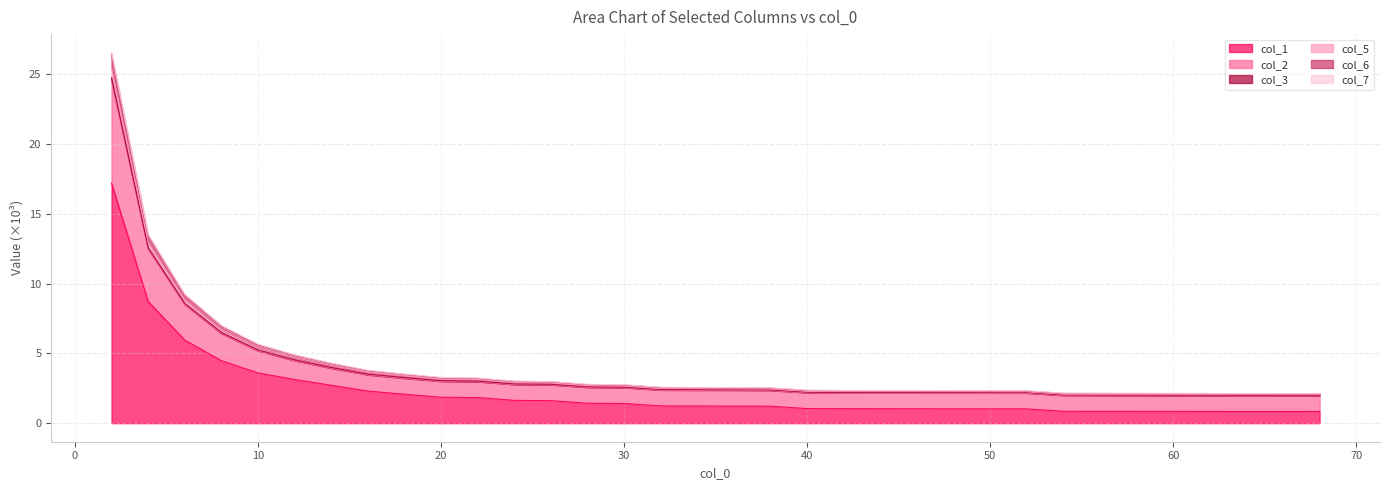

Reading left to right, extract all data points from this chart.

col_1: 2=17.2	4=8.7	6=6.0	8=4.5	10=3.6	12=3.1	14=2.7	16=2.3	18=2.1	20=1.9	22=1.8	24=1.6	26=1.6	28=1.4	30=1.4	32=1.2	34=1.2	36=1.2	38=1.2	40=1.0	42=1.0	44=1.0	46=1.0	48=1.0	50=1.0	52=1.0	54=0.9	56=0.9	58=0.8	60=0.8	62=0.8	64=0.8	66=0.8	68=0.8
col_2: 2=24.6	4=12.5	6=8.5	8=6.4	10=5.2	12=4.5	14=4.0	16=3.5	18=3.2	20=3.0	22=3.0	24=2.8	26=2.8	28=2.6	30=2.6	32=2.4	34=2.4	36=2.4	38=2.4	40=2.2	42=2.2	44=2.2	46=2.2	48=2.2	50=2.2	52=2.2	54=2.0	56=2.0	58=2.0	60=2.0	62=2.0	64=2.0	66=2.0	68=2.0
col_3: 2=26.6	4=13.5	6=9.2	8=7.0	10=5.7	12=4.9	14=4.3	16=3.8	18=3.5	20=3.3	22=3.2	24=3.0	26=3.0	28=2.8	30=2.8	32=2.6	34=2.6	36=2.6	38=2.5	40=2.4	42=2.4	44=2.3	46=2.3	48=2.3	50=2.3	52=2.3	54=2.2	56=2.1	58=2.1	60=2.1	62=2.1	64=2.1	66=2.1	68=2.1
col_5: 2=26.4	4=13.4	6=9.2	8=7.0	10=5.6	12=4.9	14=4.3	16=3.8	18=3.5	20=3.3	22=3.2	24=3.0	26=3.0	28=2.8	30=2.7	32=2.6	34=2.5	36=2.5	38=2.5	40=2.3	42=2.3	44=2.3	46=2.3	48=2.3	50=2.3	52=2.3	54=2.1	56=2.1	58=2.1	60=2.1	62=2.1	64=2.1	66=2.1	68=2.1
col_6: 2=25.5	4=13.0	6=8.9	8=6.7	10=5.4	12=4.7	14=4.1	16=3.6	18=3.4	20=3.1	22=3.1	24=2.9	26=2.9	28=2.7	30=2.7	32=2.5	34=2.5	36=2.5	38=2.5	40=2.3	42=2.3	44=2.3	46=2.3	48=2.3	50=2.3	52=2.3	54=2.1	56=2.1	58=2.1	60=2.1	62=2.1	64=2.1	66=2.1	68=2.1
col_7: 2=24.8	4=12.6	6=8.6	8=6.5	10=5.3	12=4.5	14=4.0	16=3.5	18=3.3	20=3.0	22=3.0	24=2.8	26=2.8	28=2.6	30=2.6	32=2.4	34=2.4	36=2.4	38=2.4	40=2.2	42=2.2	44=2.2	46=2.2	48=2.2	50=2.2	52=2.2	54=2.0	56=2.0	58=2.0	60=2.0	62=2.0	64=2.0	66=2.0	68=2.0